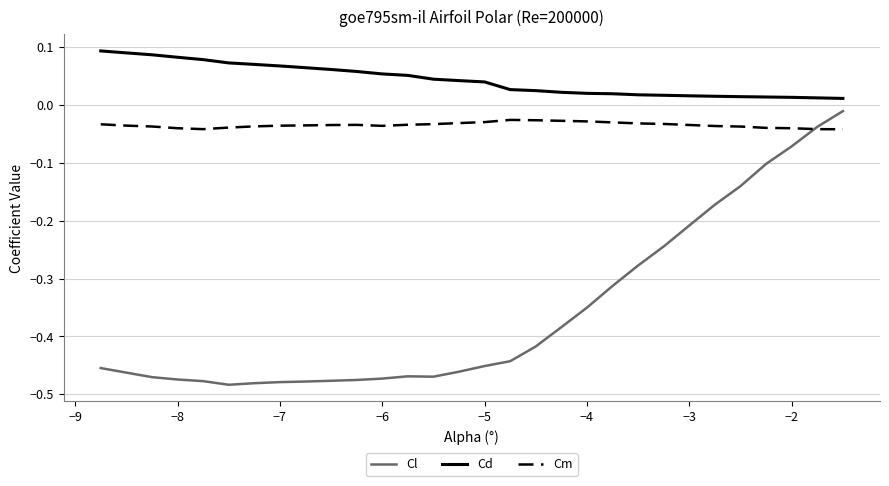

True or false: Cm has more than 0 points higher than both neighbors.

True